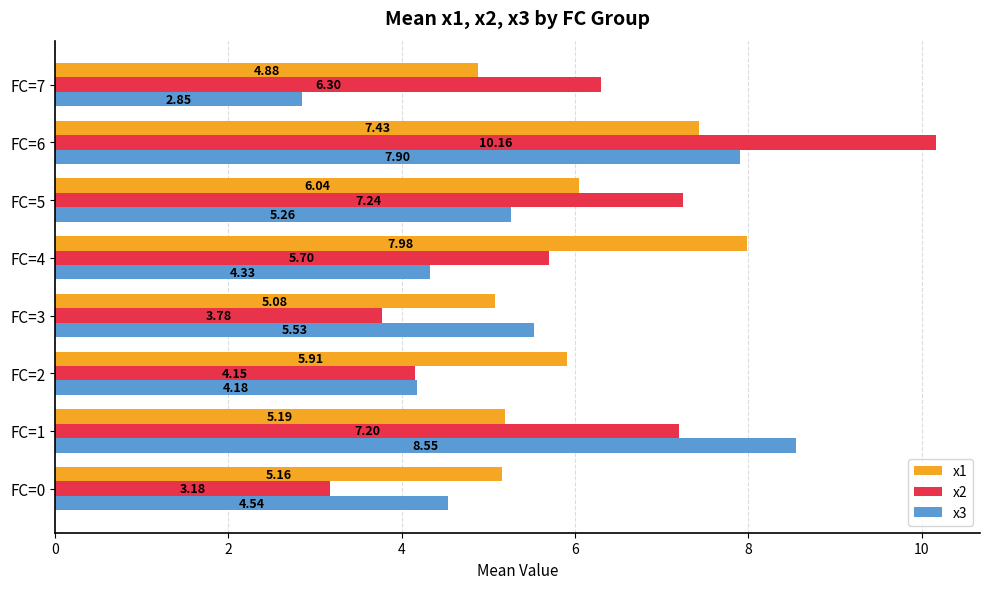

Which series has the largest total across all categories?

x2